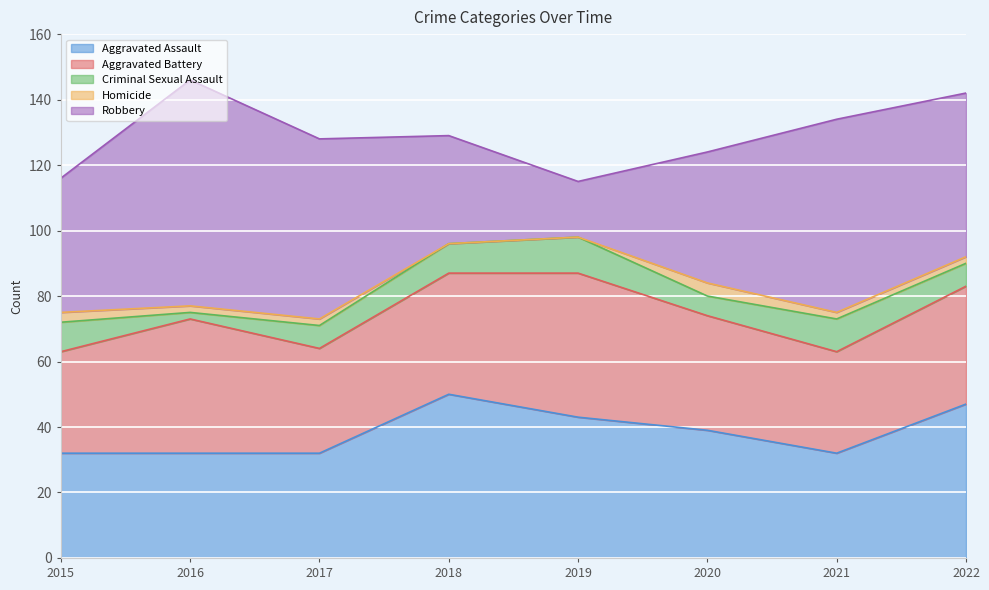

How many series are shown in this chart?

5